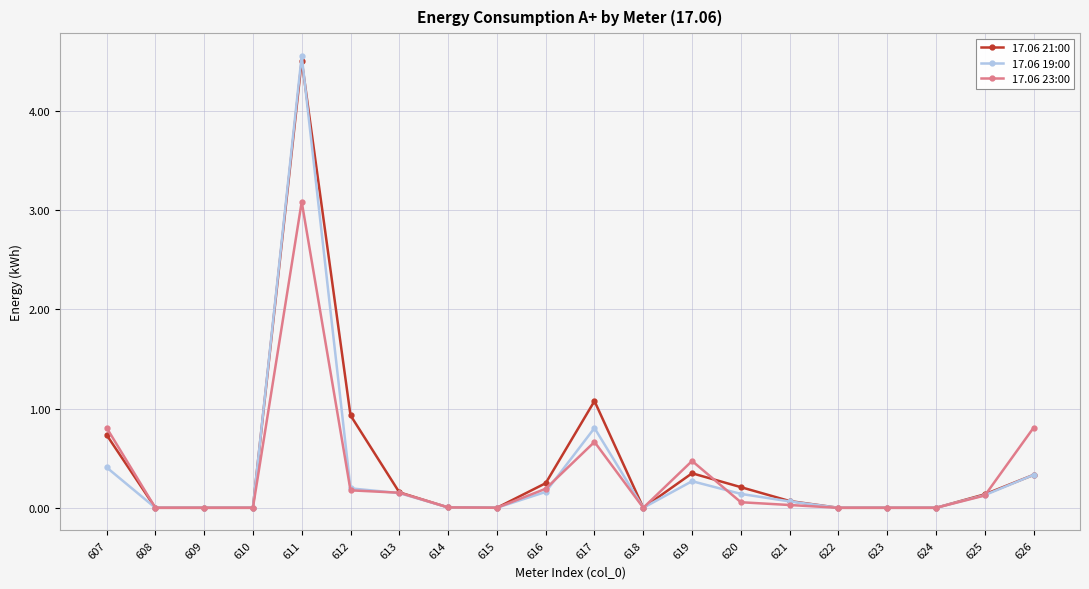

How many categories are shown in the chart?

20